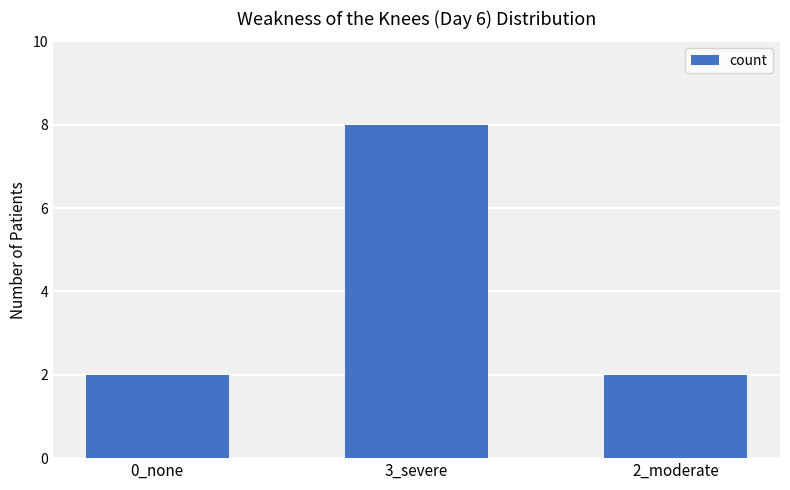

What position from the right is 3_severe?

2